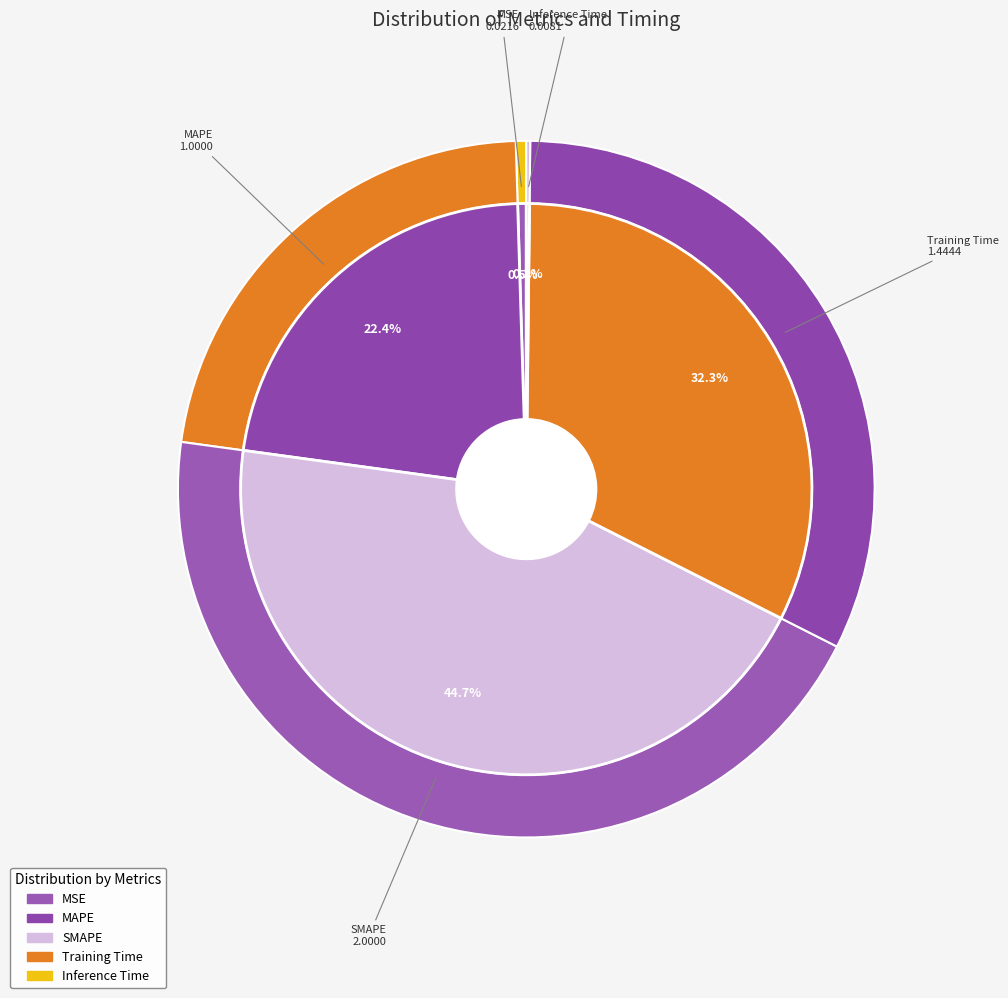

Rank the categories by value from highest to lowest.

SMAPE, Training Time, MAPE, MSE, Inference Time